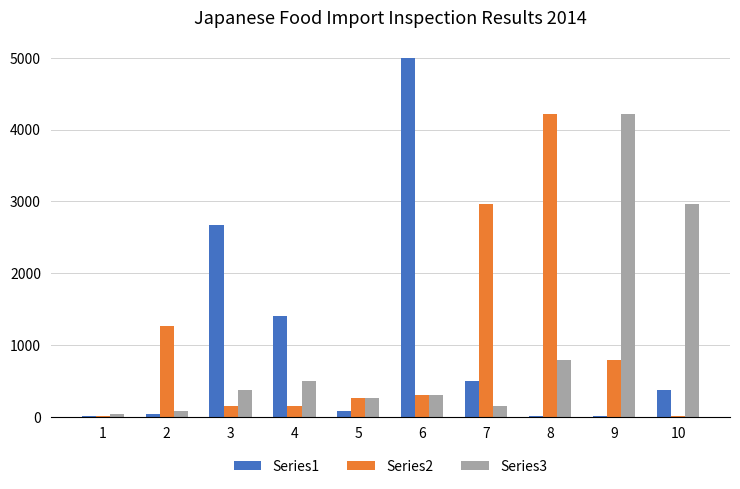

What is the approximate value of Series1 at 9?

15.0